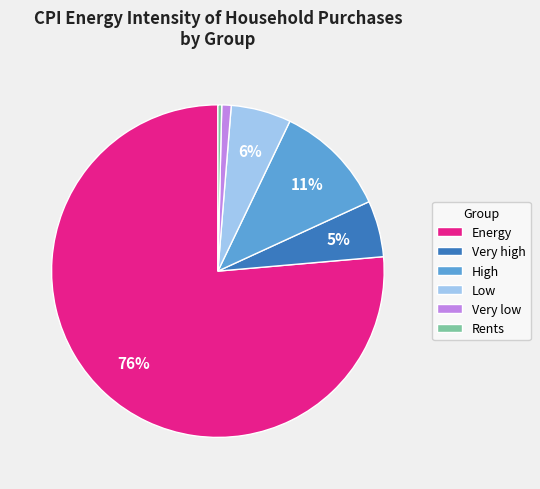

What percentage is the Very low slice, to the nearest percent?

1%